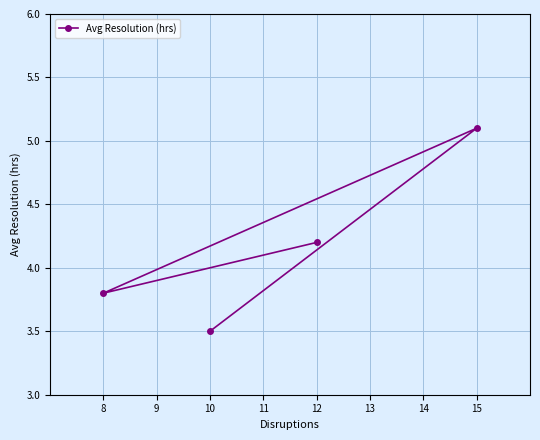

What is the difference between the values at 8 and 10?

0.3